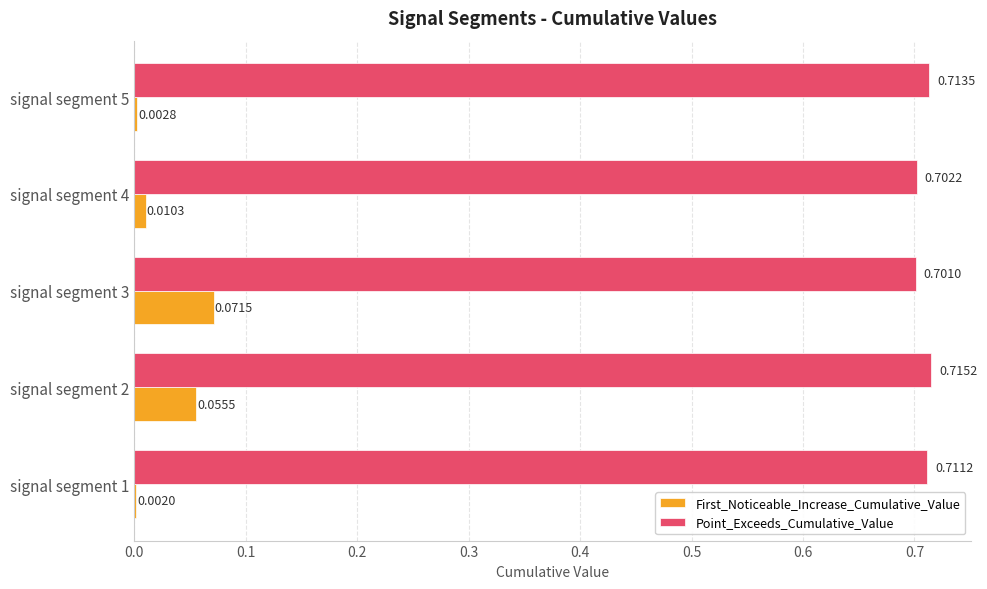

Which series has the largest total across all categories?

Point_Exceeds_Cumulative_Value